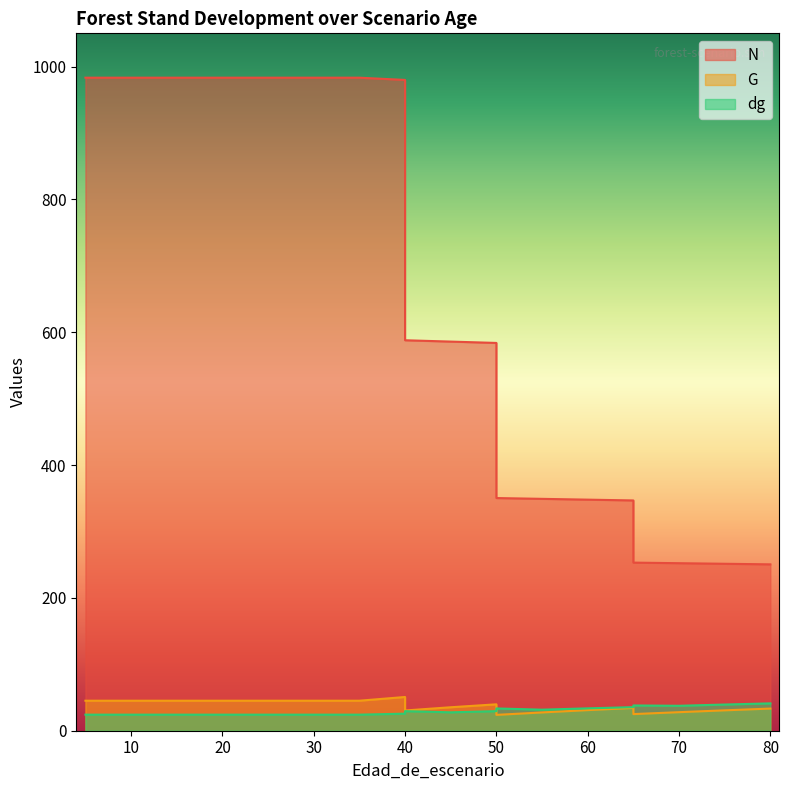

How many interior local peaks does the G series have?

3